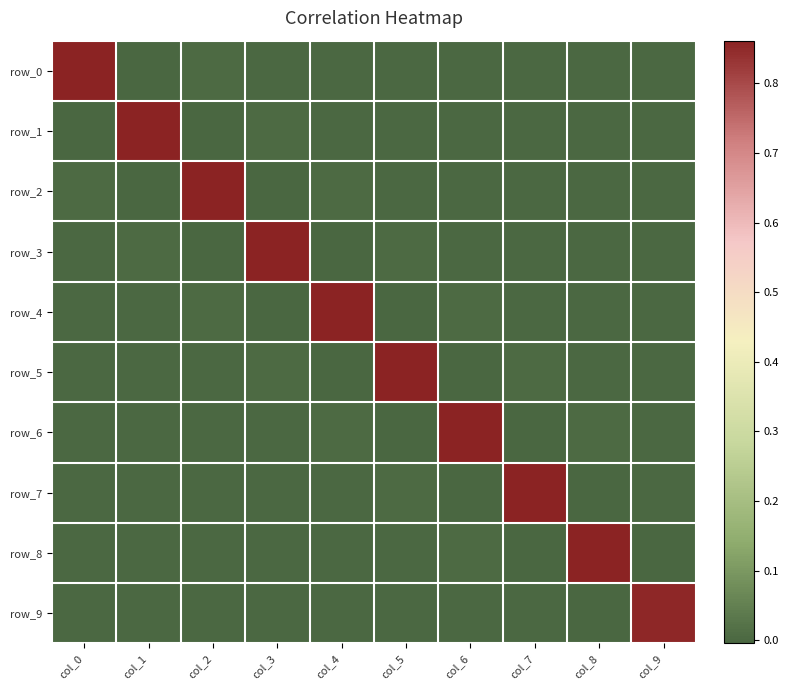

How many values in row_0 are above zero?

9